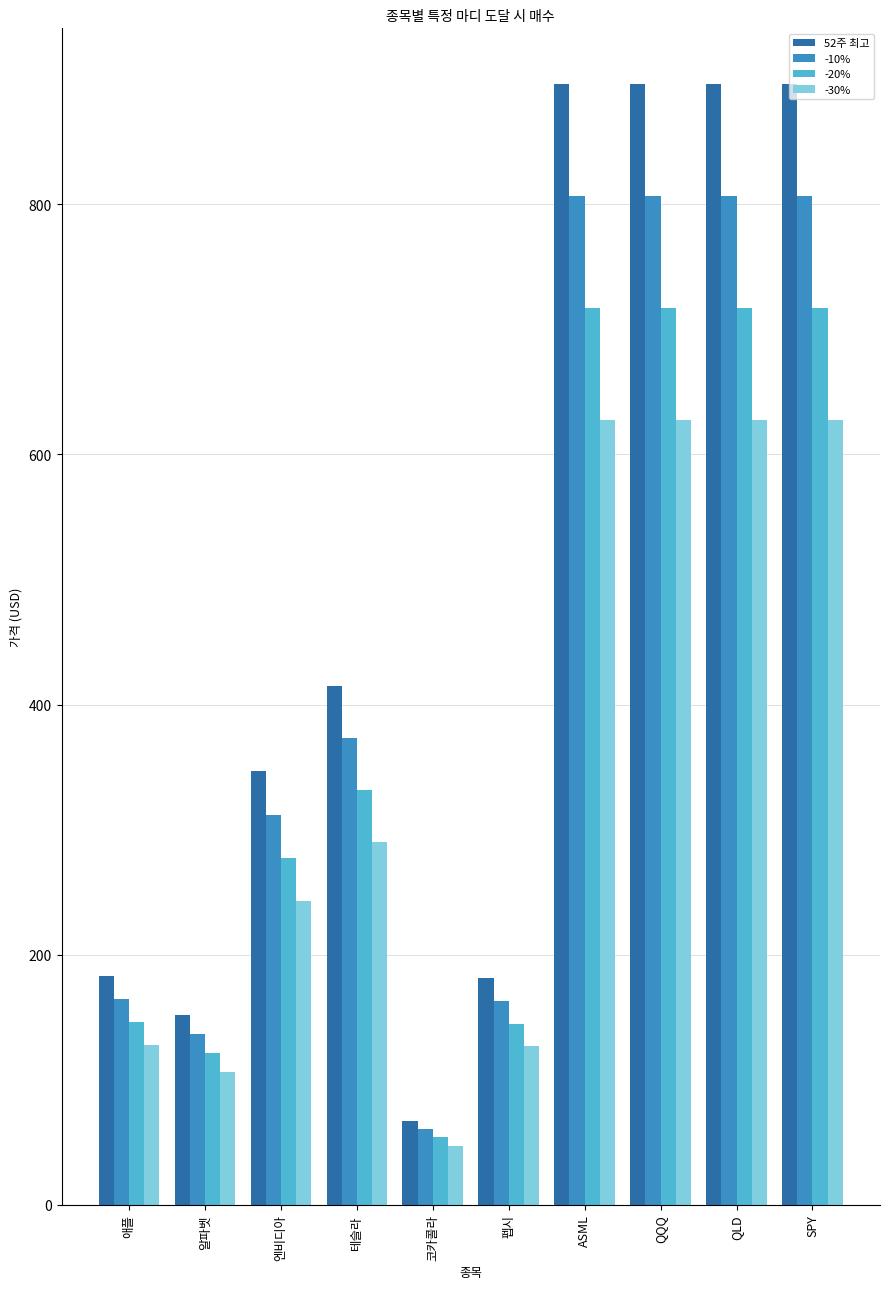

Rank the series by their average value, from lowest to highest.

-30%, -20%, -10%, 52주 최고